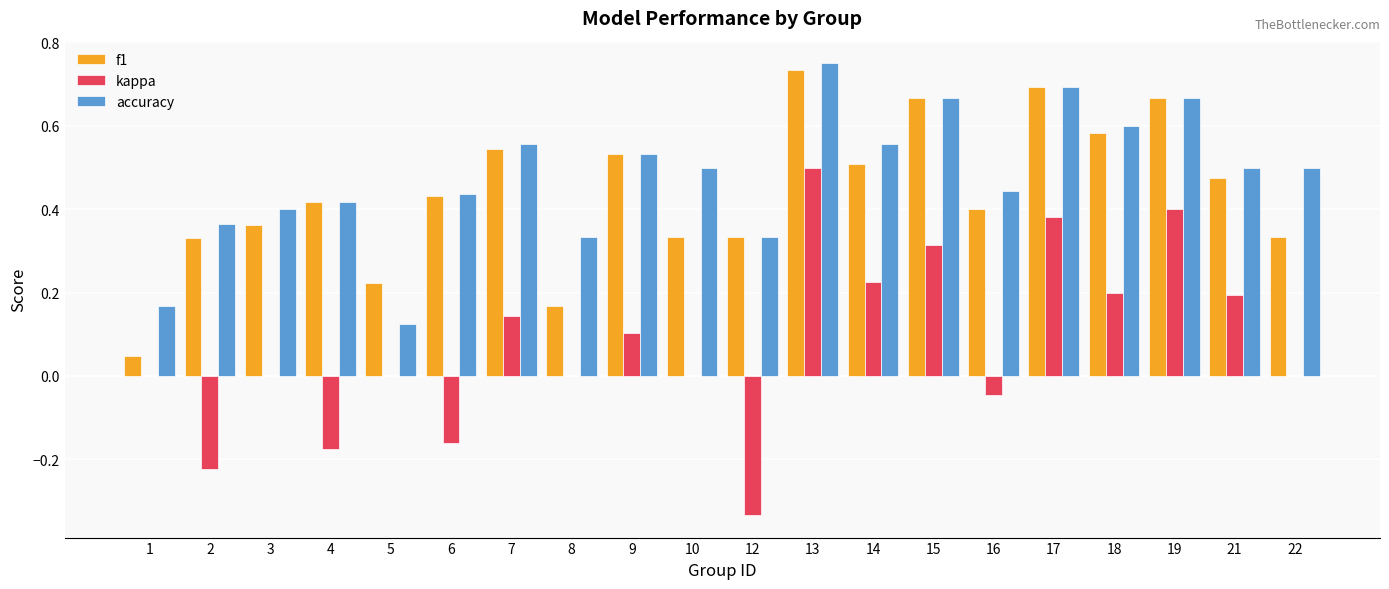

Which series changed the most between 5 and 17?

accuracy